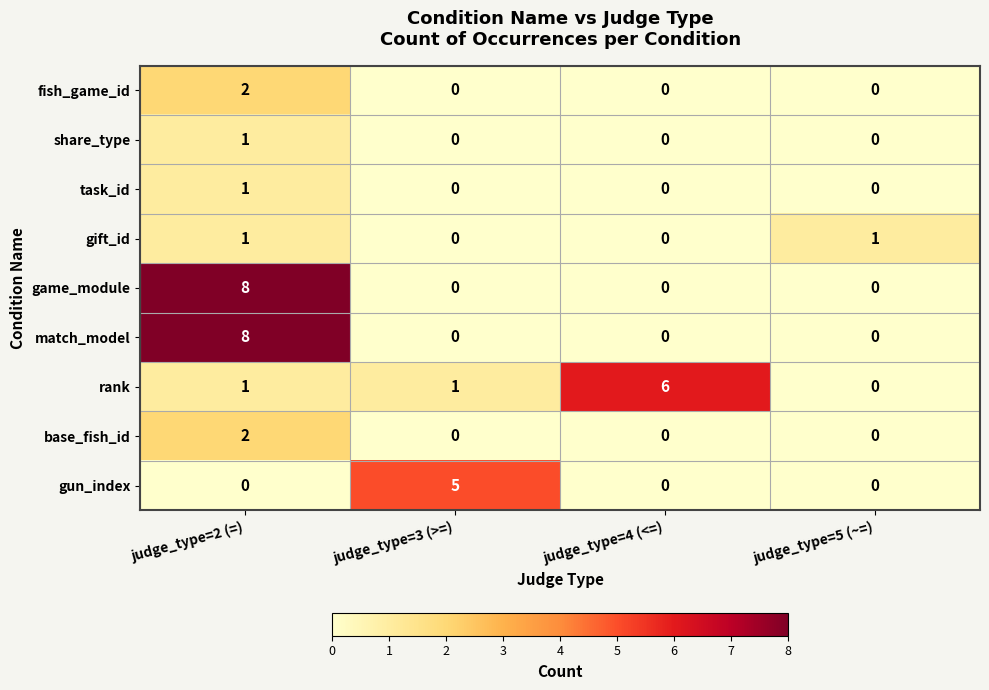

What is the difference between the maximum and second lowest values in the match_model series?

8